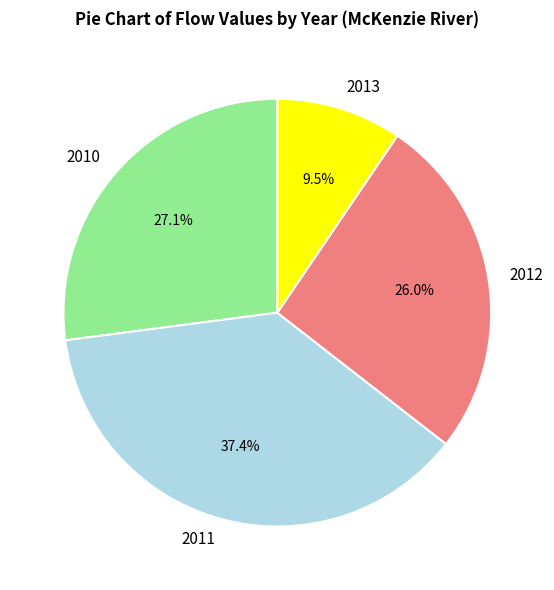

What is the smallest slice in the pie chart?

2013